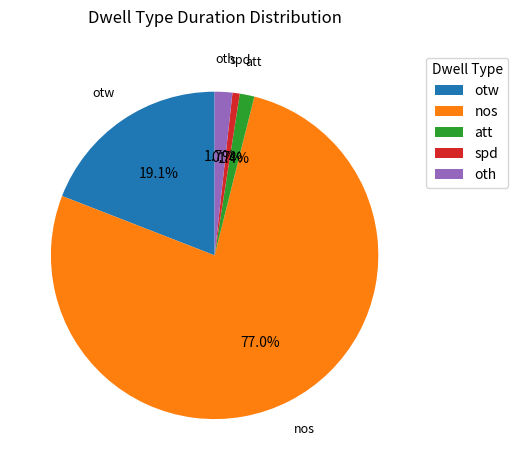

Approximately how many times larger is the value at nos compared to otw?

4.0